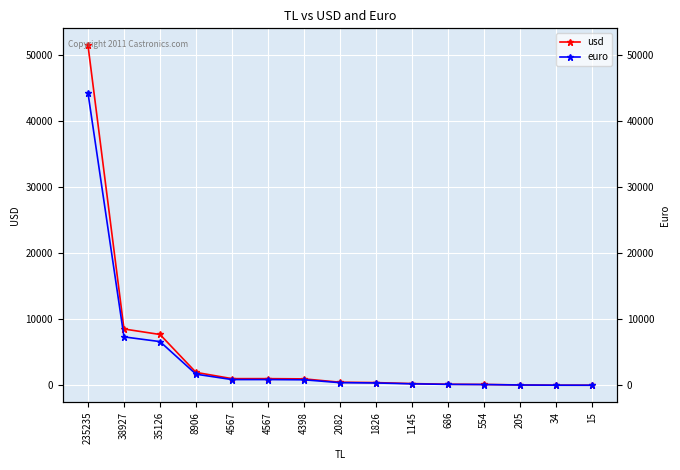

How many series are shown in this chart?

2